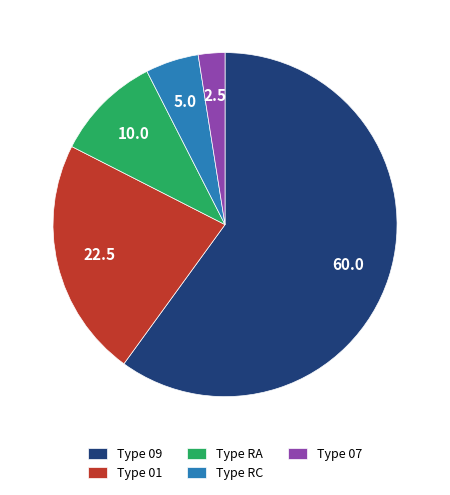

Which has a higher value, Type 01 or Type 09?

Type 09